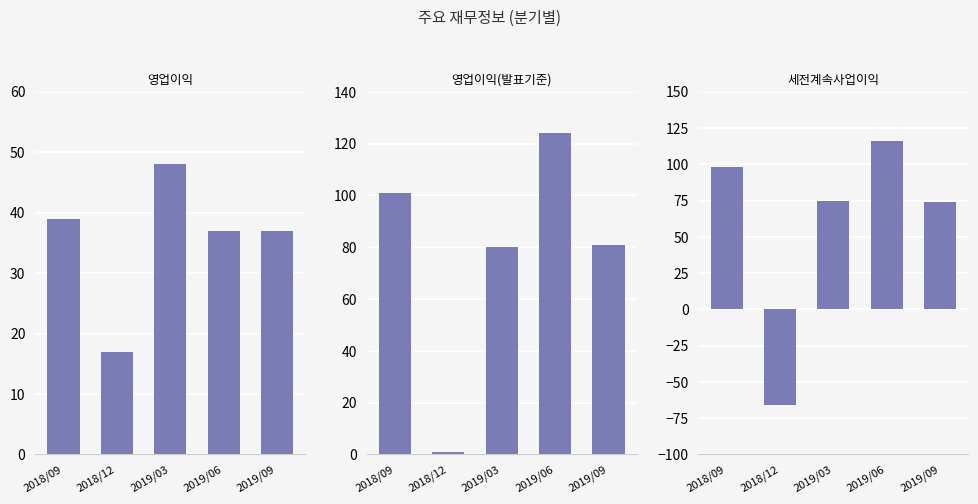

What is the value of the 영업이익 bar at the 2nd from the left?

17